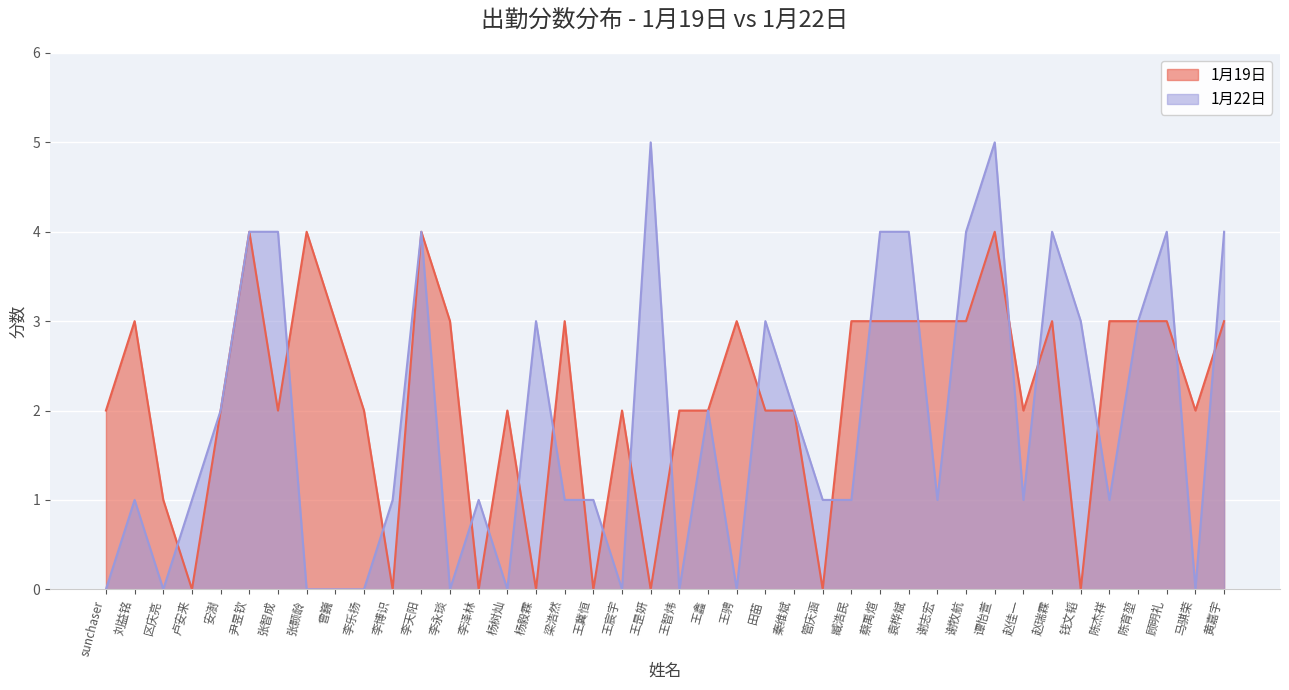

In 1月22日, how many points are higher than both neighbors (excluding endpoints)?

10